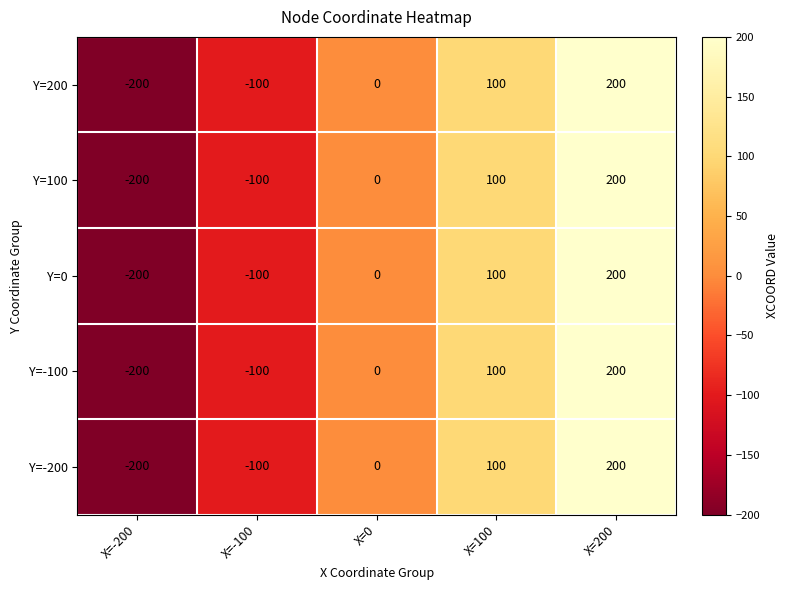

At which category is the sum across all series the highest?

X=200